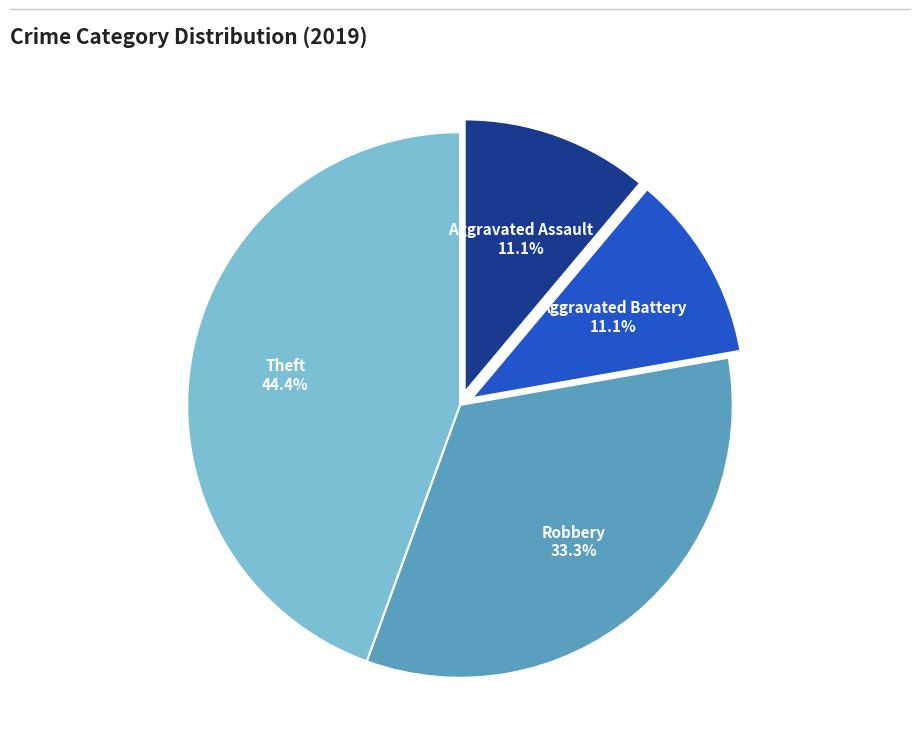

Is there any slice that represents more than half of the pie?

No